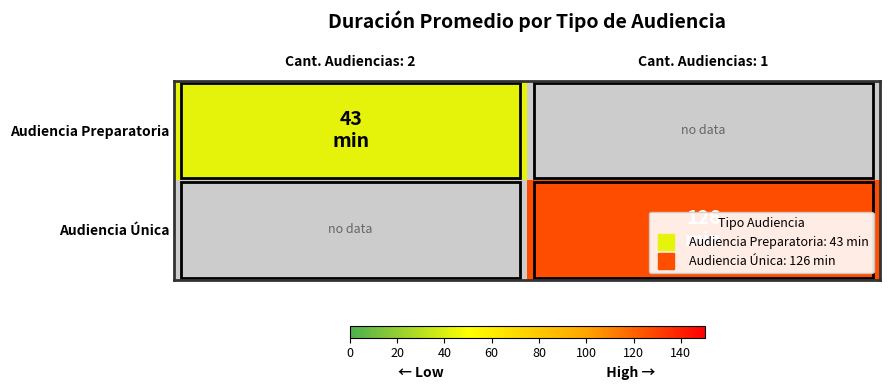

Read the Audiencia Única value at Cant. Audiencias: 1.

126.0